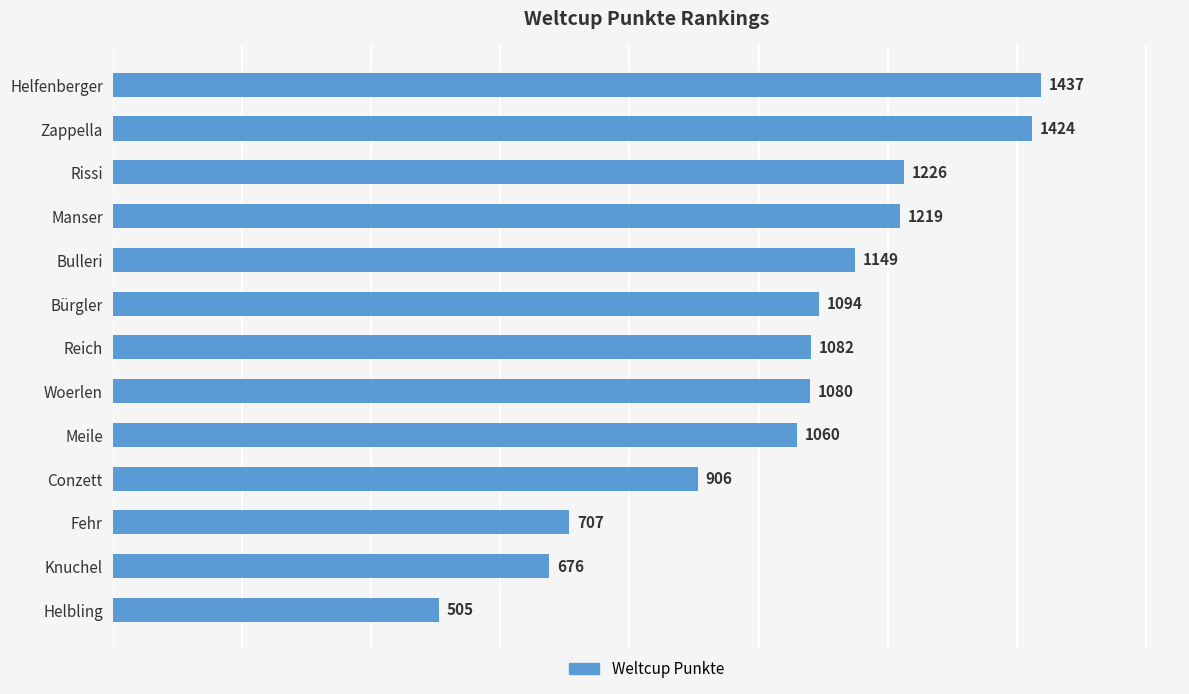

What is the average value?

1043